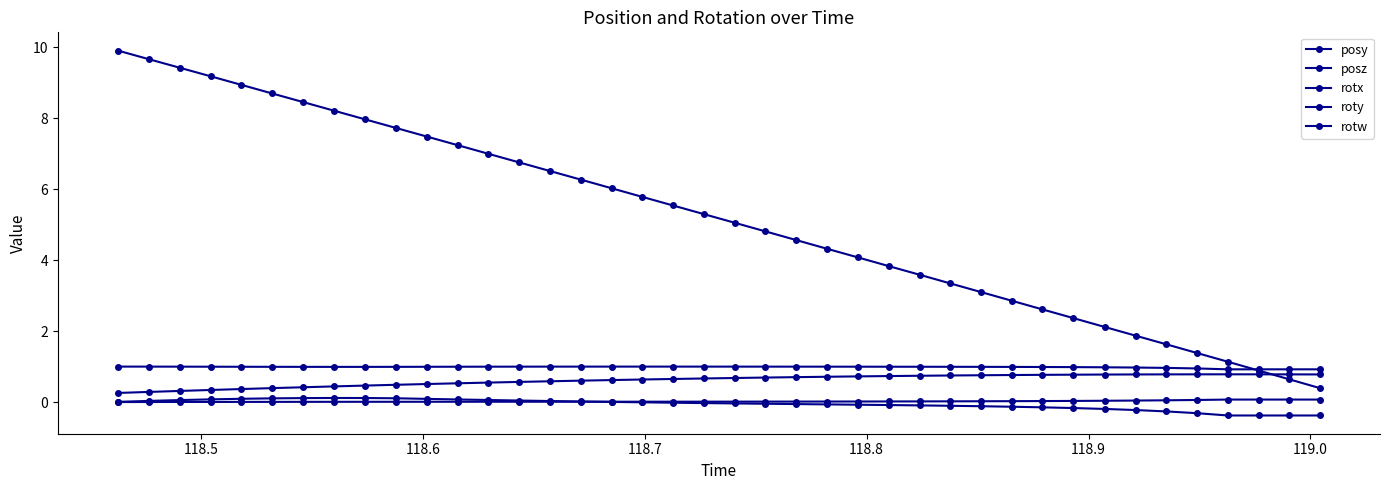

How many lines are shown in the chart?

5